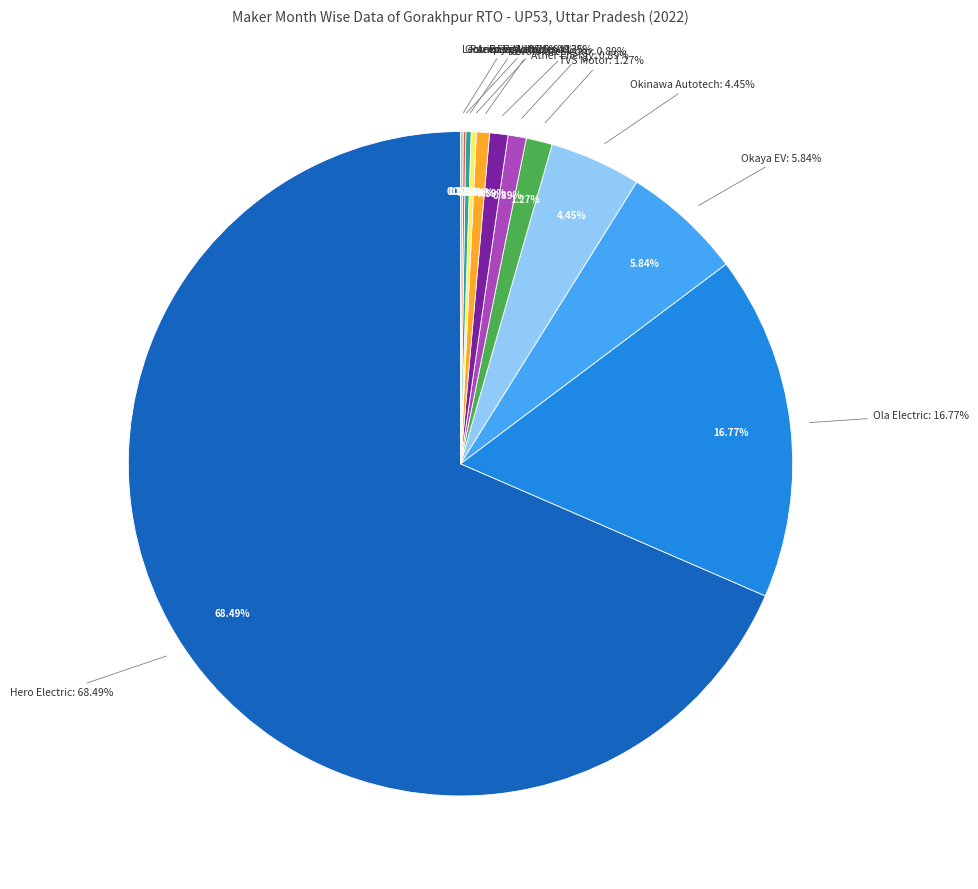

What percentage is NOT represented by AMPERE VEHICLES PRIVATE LIMITED?

99.7%